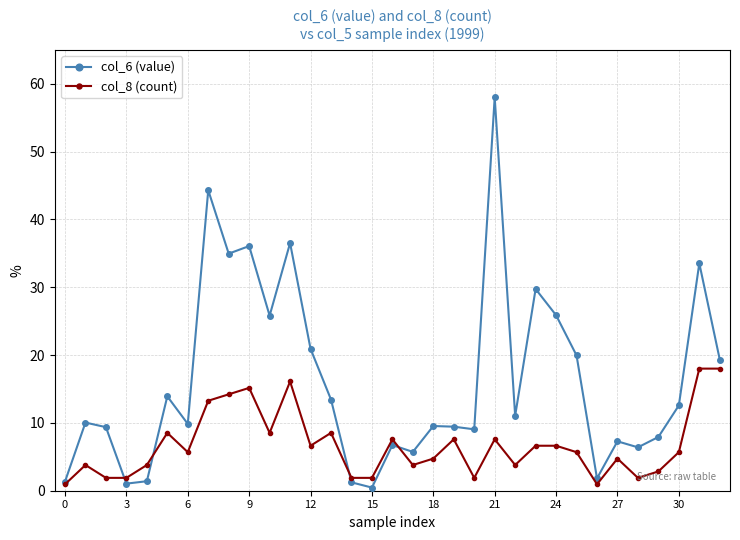

What is the maximum value for col_6 (value)?

58.0